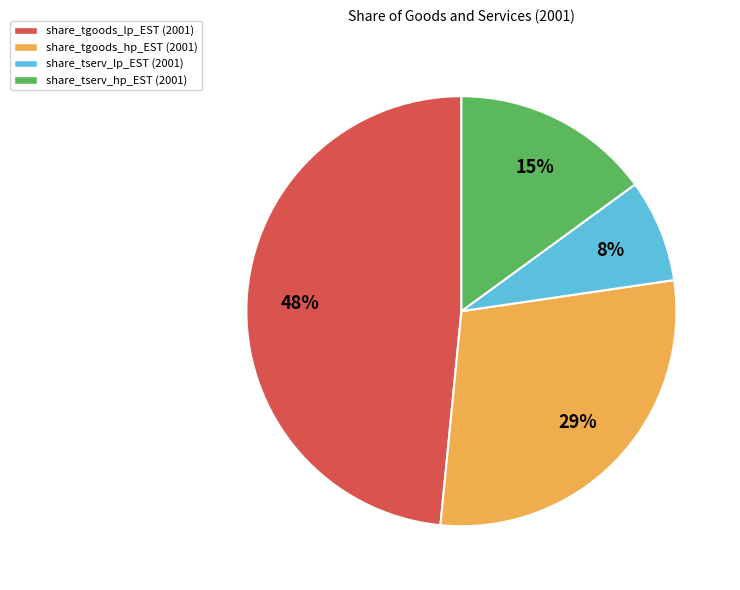

Do share_tserv_hp_EST (2001) and share_tserv_lp_EST (2001) together represent more than half of the pie?

No